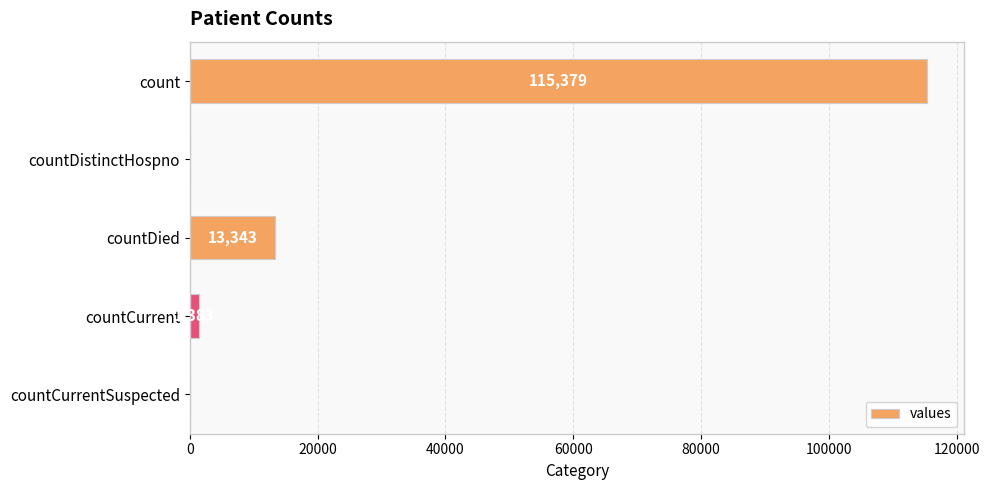

What is the sum of the values at countCurrentSuspected and countDied?

13343